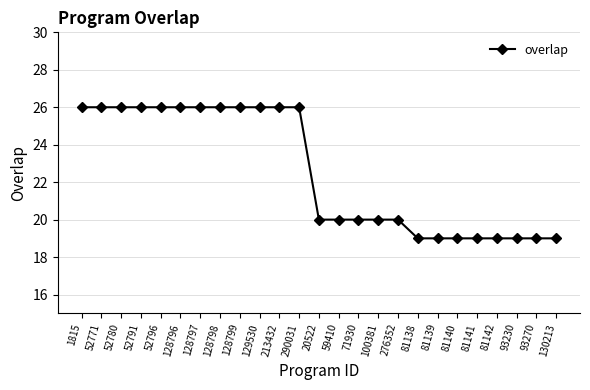

What is the value of the 17th point from the left?

20